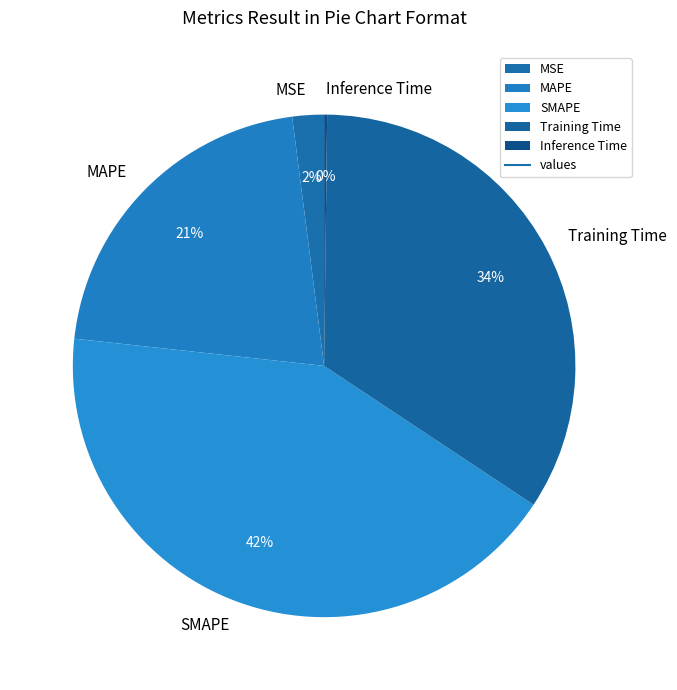

Is it true that MAPE is 21% of the pie?

True